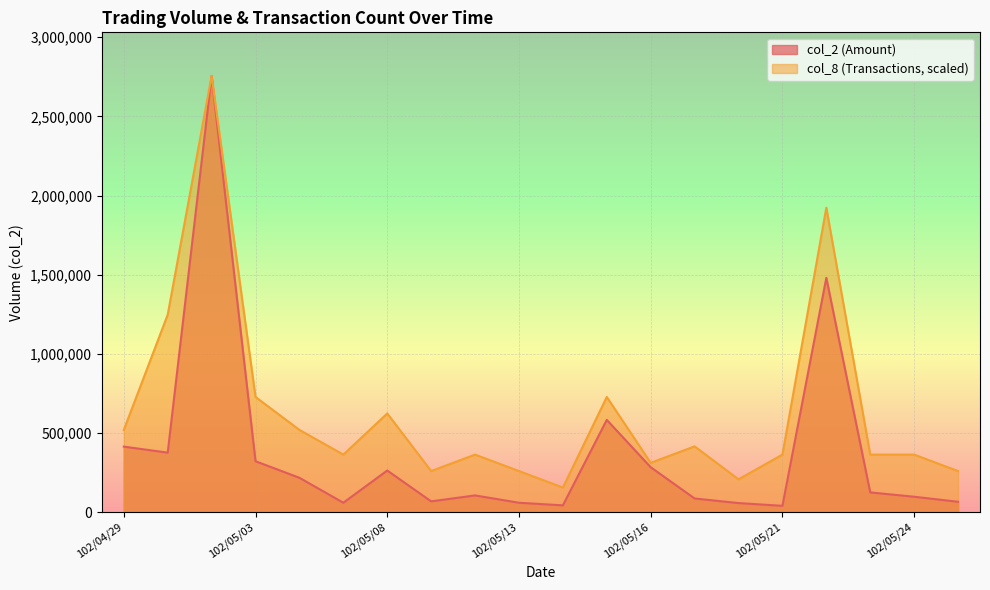

Is it true that col_8 equals 623755.5 at 102/05/08?

True